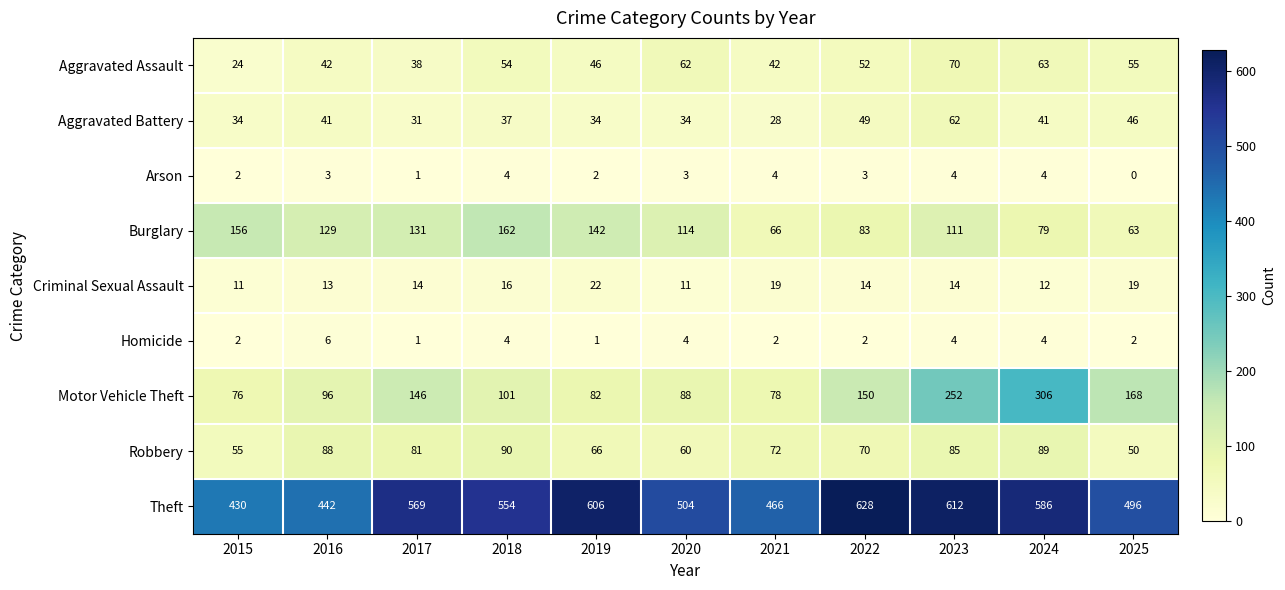

What is the sum of the Motor Vehicle Theft values at 2022 and 2025?

318